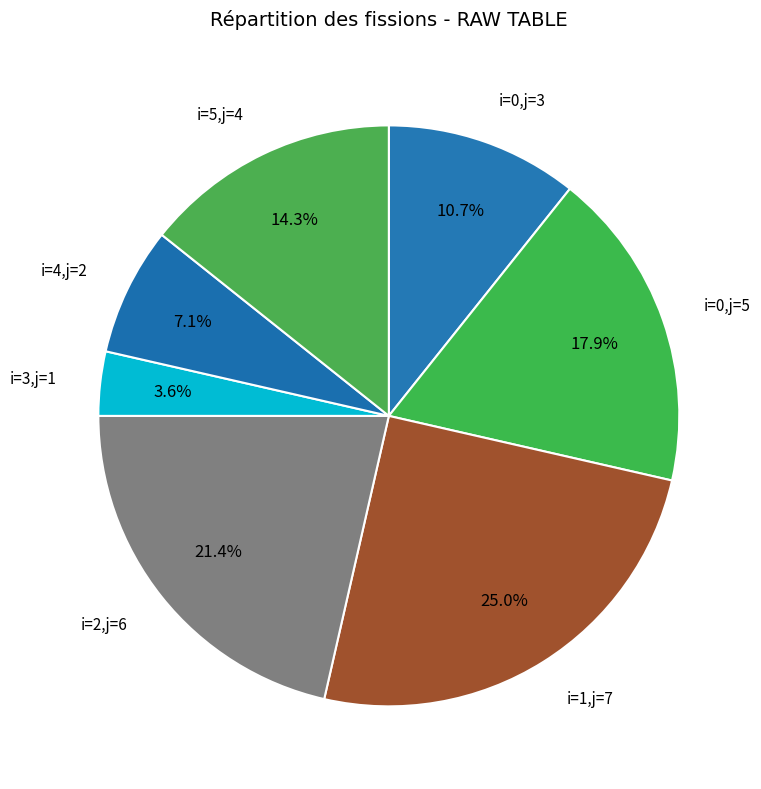

Count the number of slices in the pie.

7